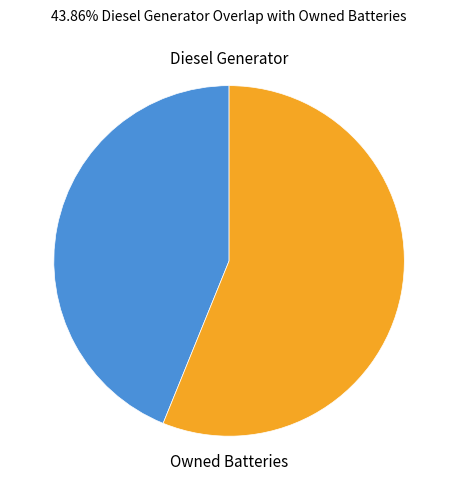

Is there a majority slice in this chart?

Yes